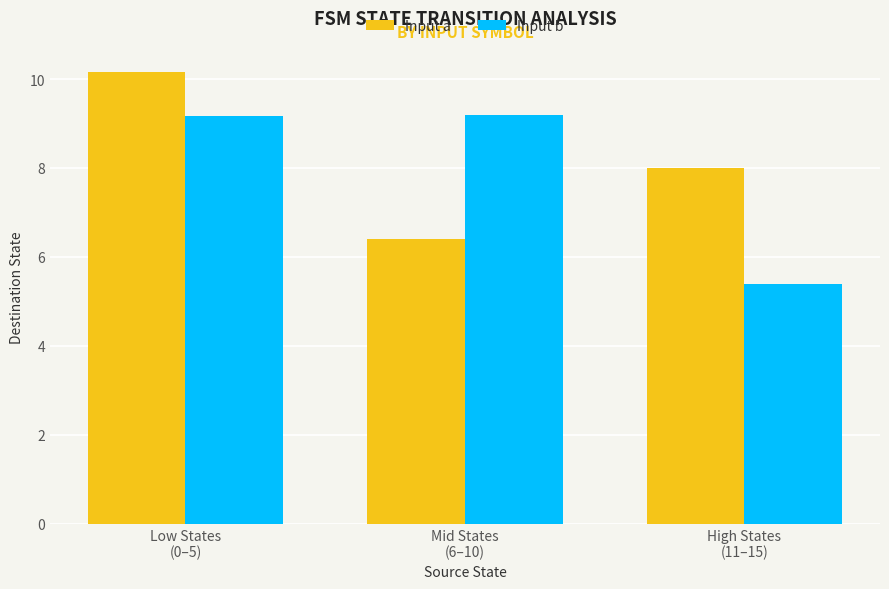

What is the label of the 3rd bar from the right?

Low States
(0–5)